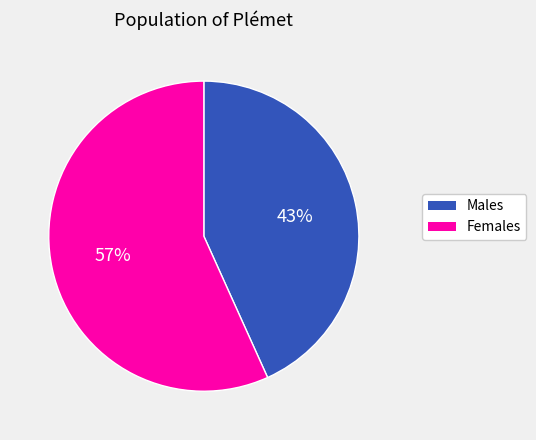

To the nearest percent, what is the average slice percentage?

50%